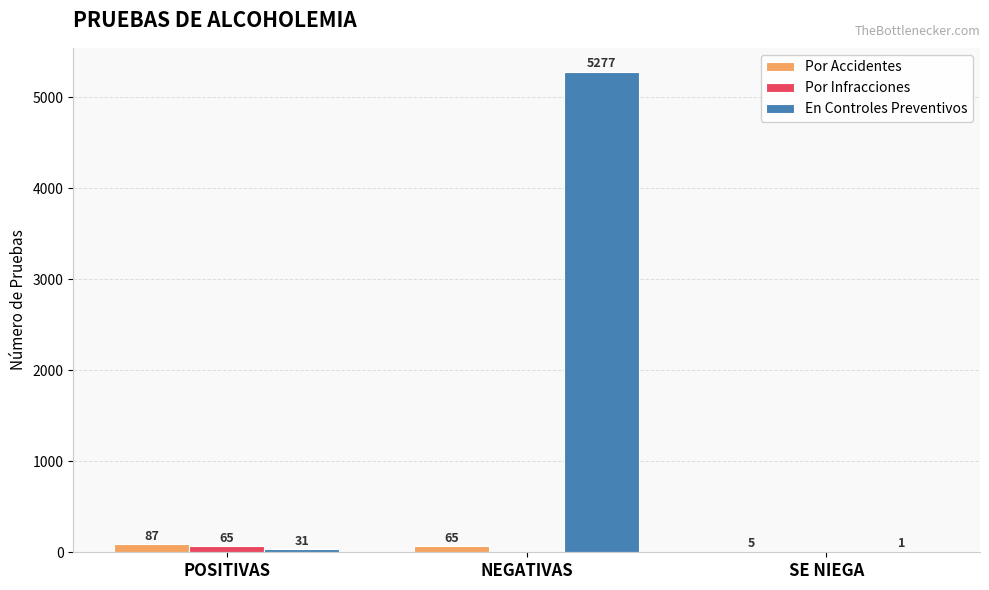

Count the number of data series in this chart.

3